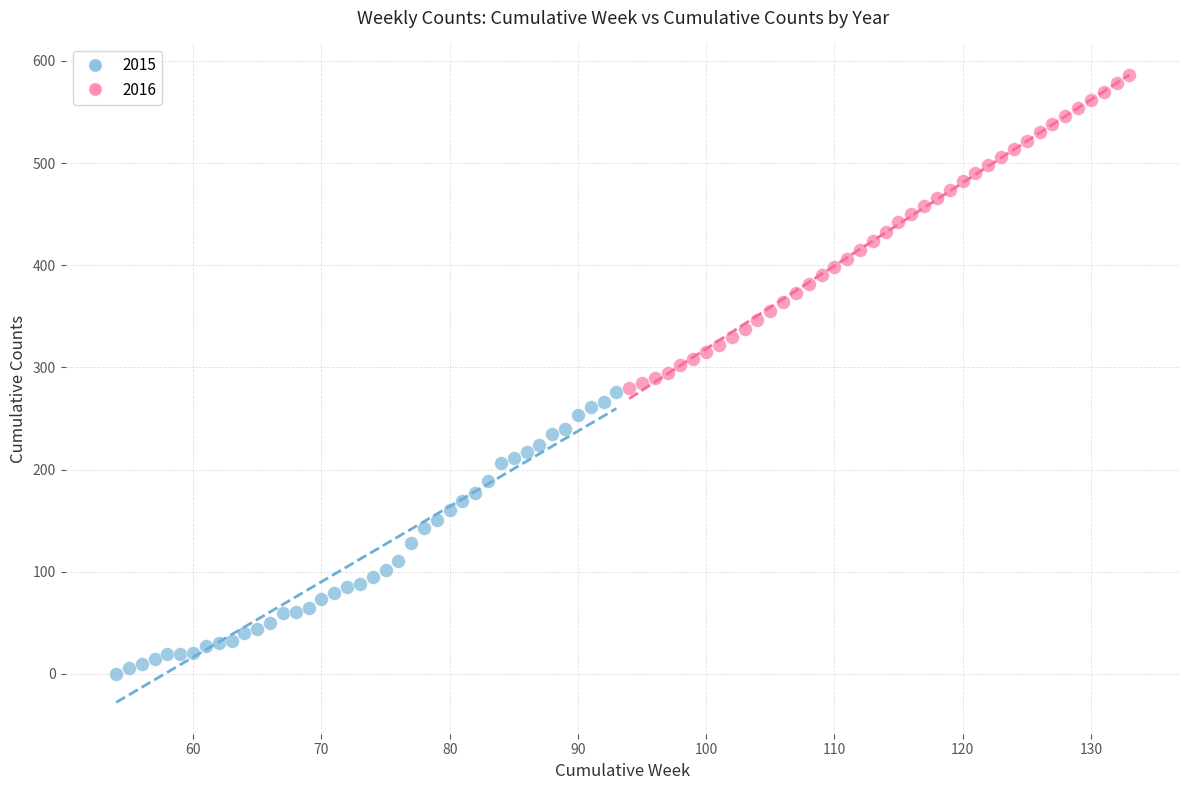

Which series reaches the maximum Y coordinate?

2016